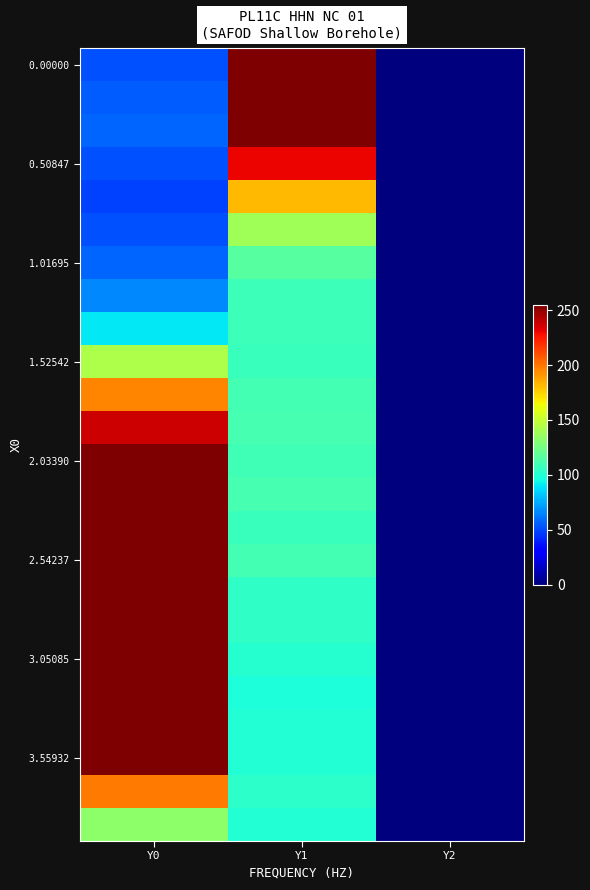

What is the greatest value displayed?

255.0